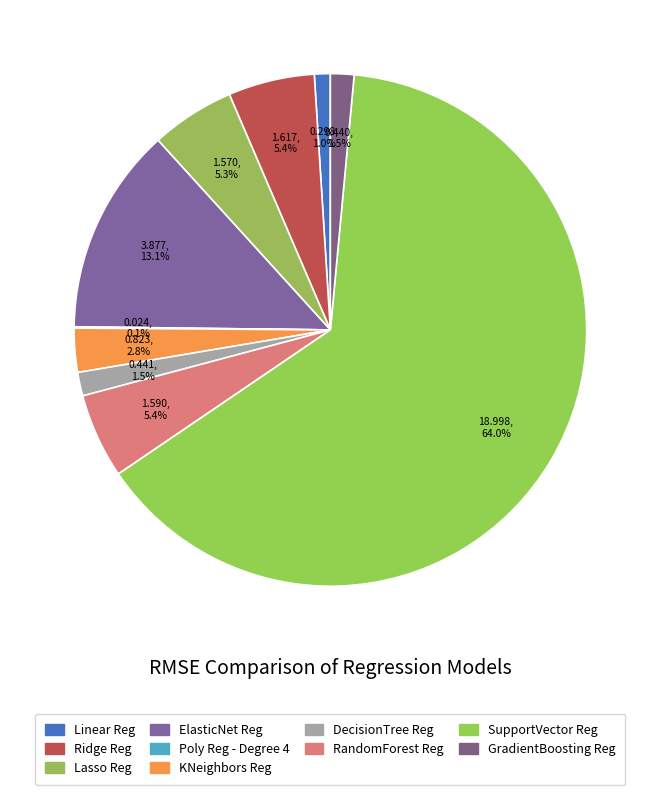

Which has a higher value, ElasticNet Reg or GradientBoosting Reg?

ElasticNet Reg